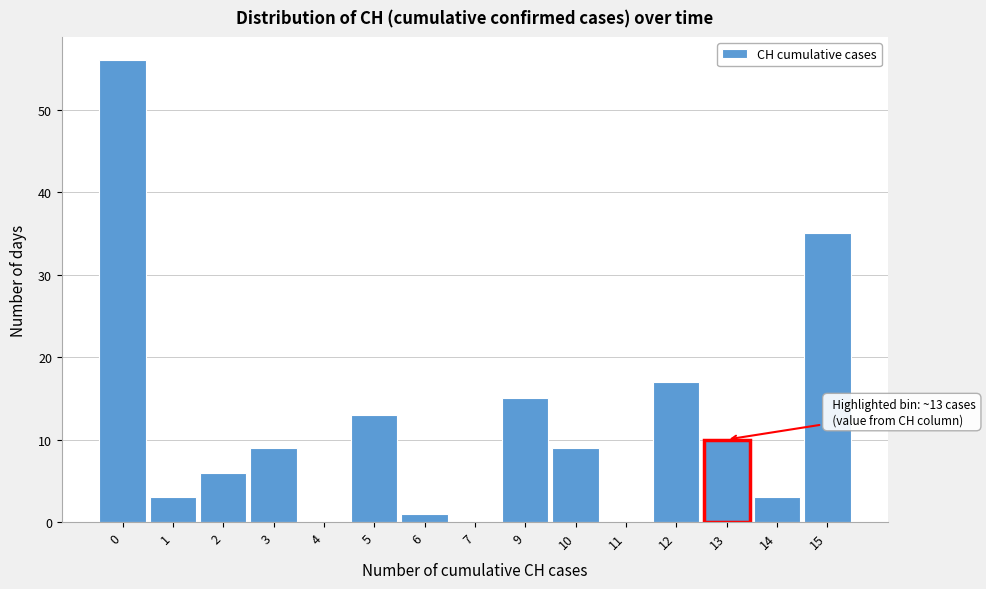

Reading left to right, list all the values displayed in this chart.

0=56	1=3	2=6	3=9	4=0	5=13	6=1	7=0	9=15	10=9	11=0	12=17	13=10	14=3	15=35